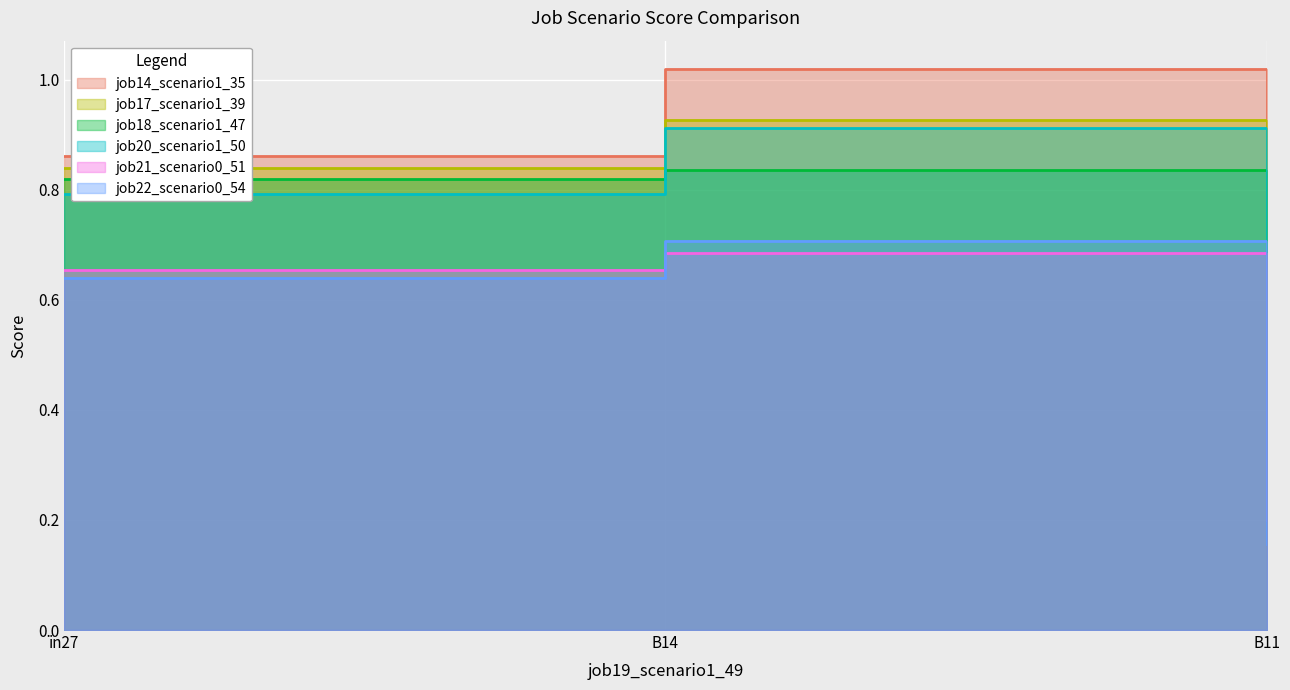

The value of job17_scenario1_39 at B14 is 1.4. True or false?

False